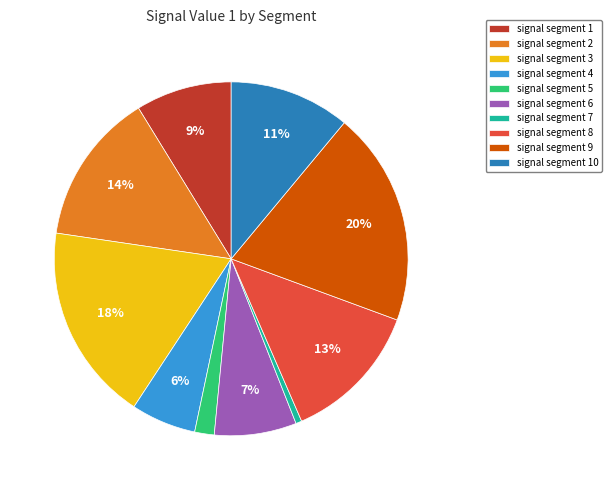

Is it true that signal segment 1 is 1% of the pie?

False